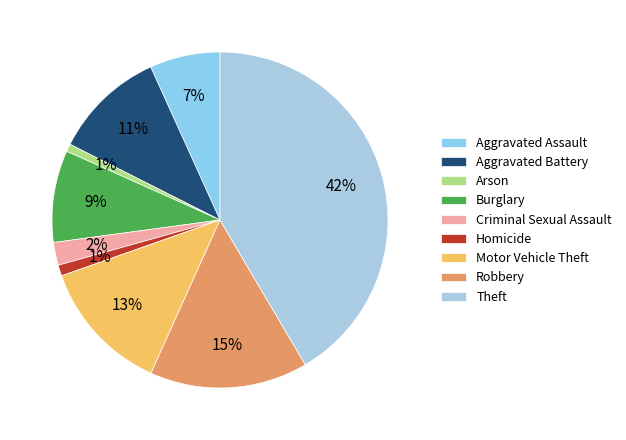

To the nearest percent, what is the average slice percentage?

11%